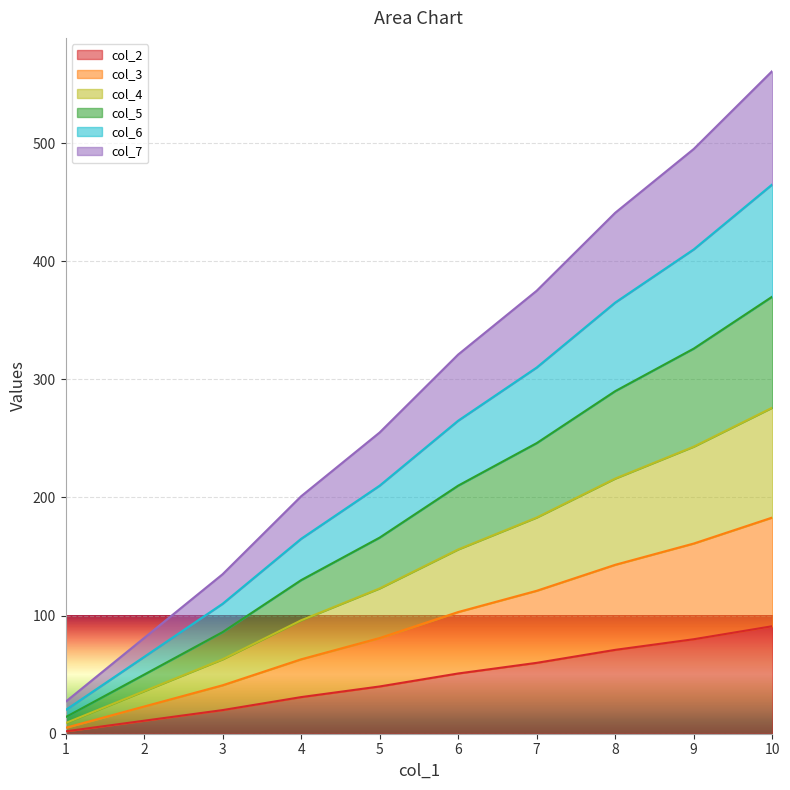

What is the difference between the maximum and minimum values in the col_7 series?

534